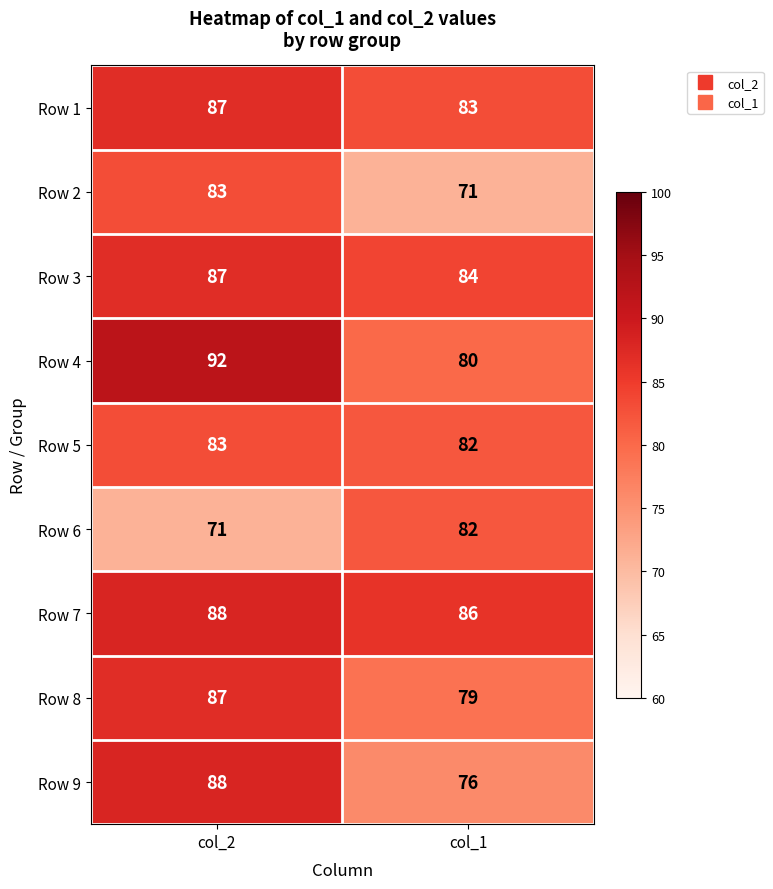

What is the difference between the highest and lowest values at col_2?

21